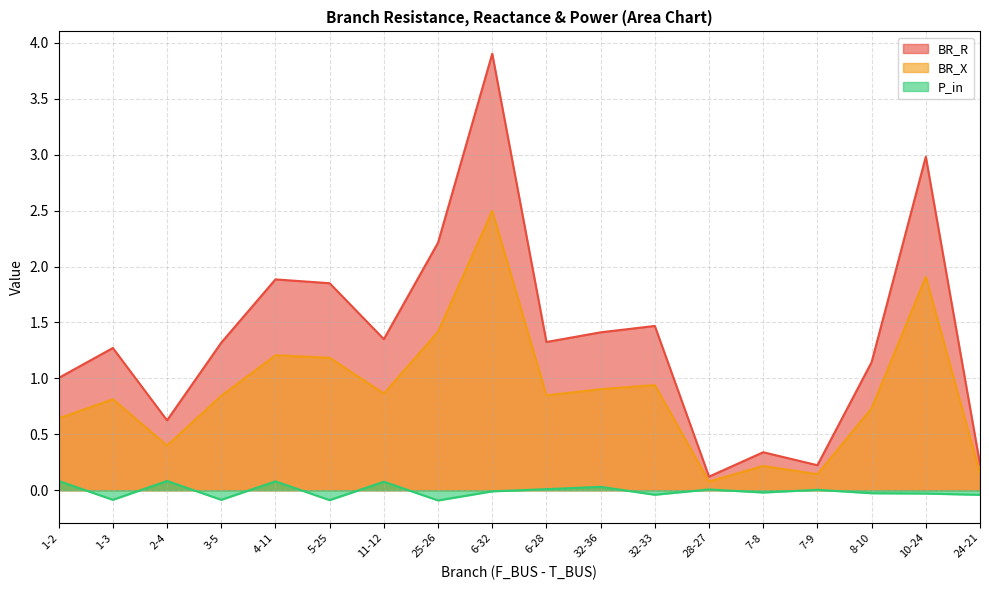

What is the maximum value shown in the chart?

3.9